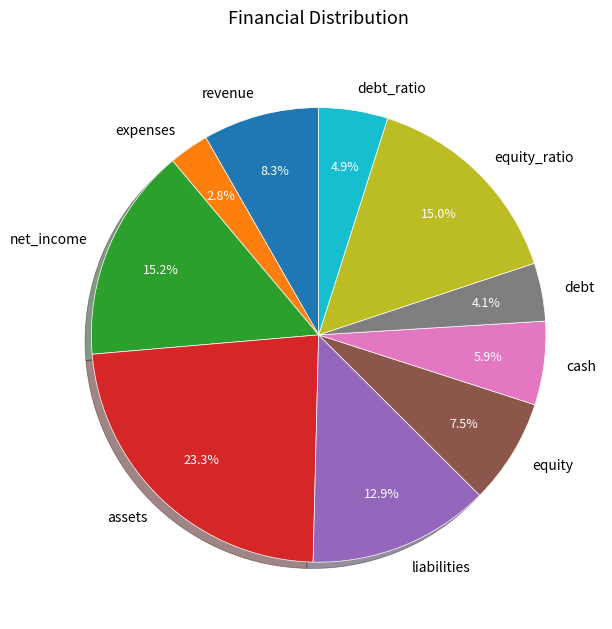

To the nearest percent, what is the average slice percentage?

10%